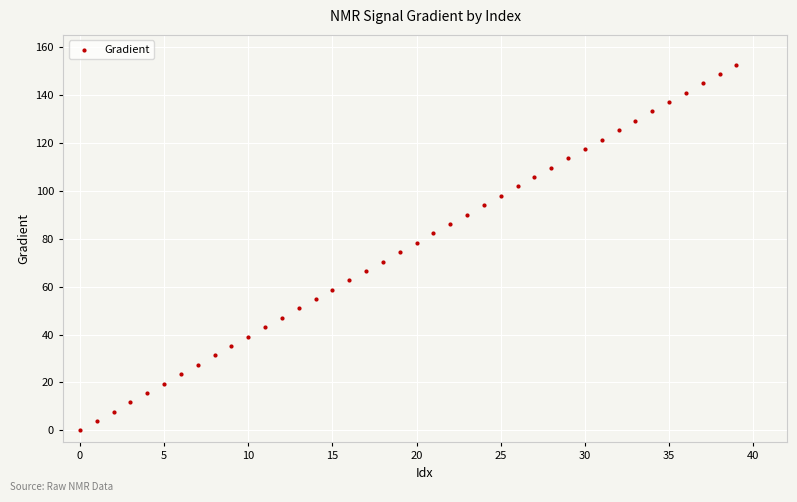

What is the range of Y values (max minus min)?

152.6